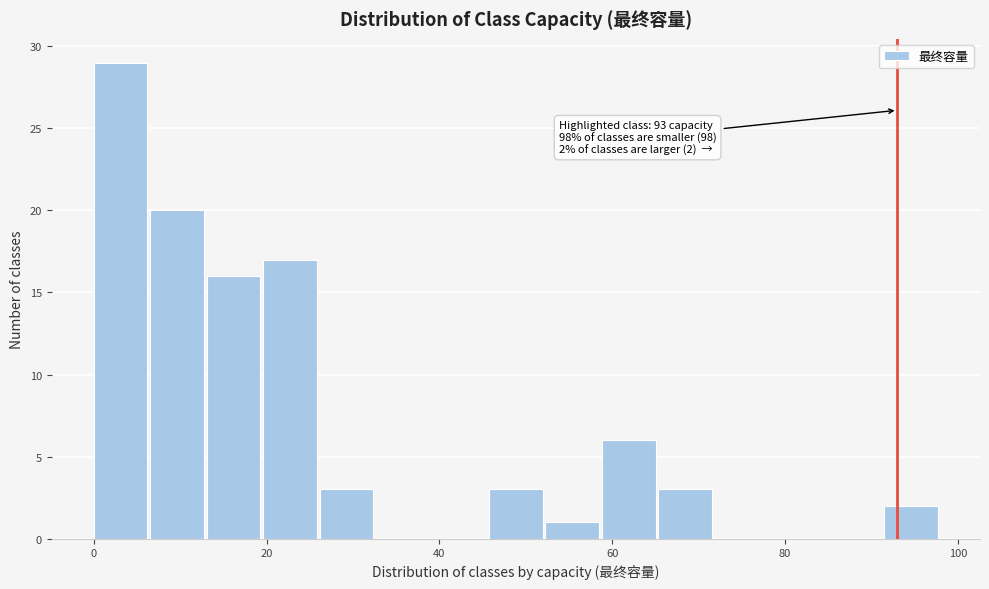

Read against the x-axis, roughly where is the centre of the tallest bar?

4